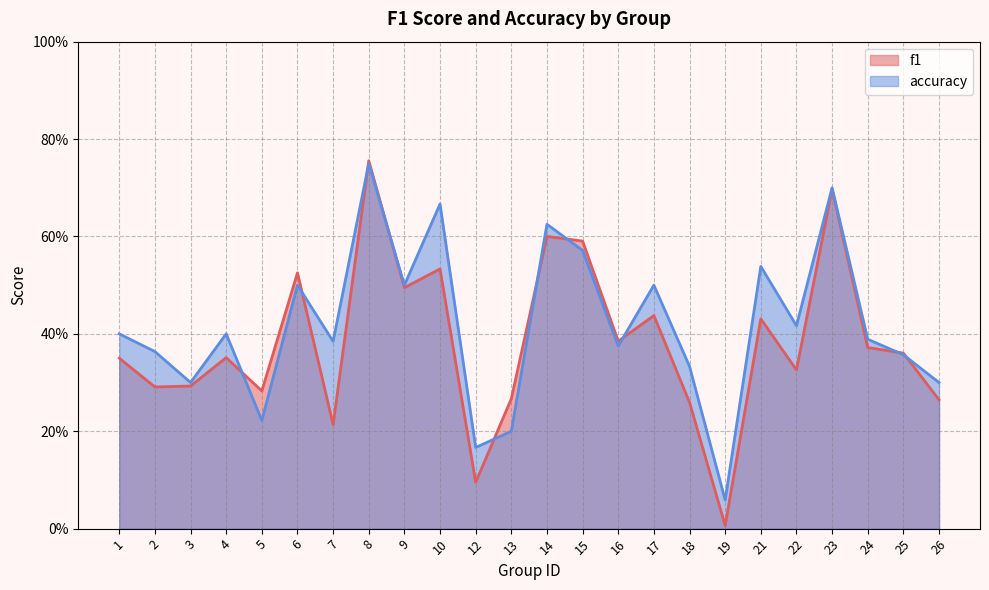

Between 13 and 26, which series saw the biggest shift?

accuracy